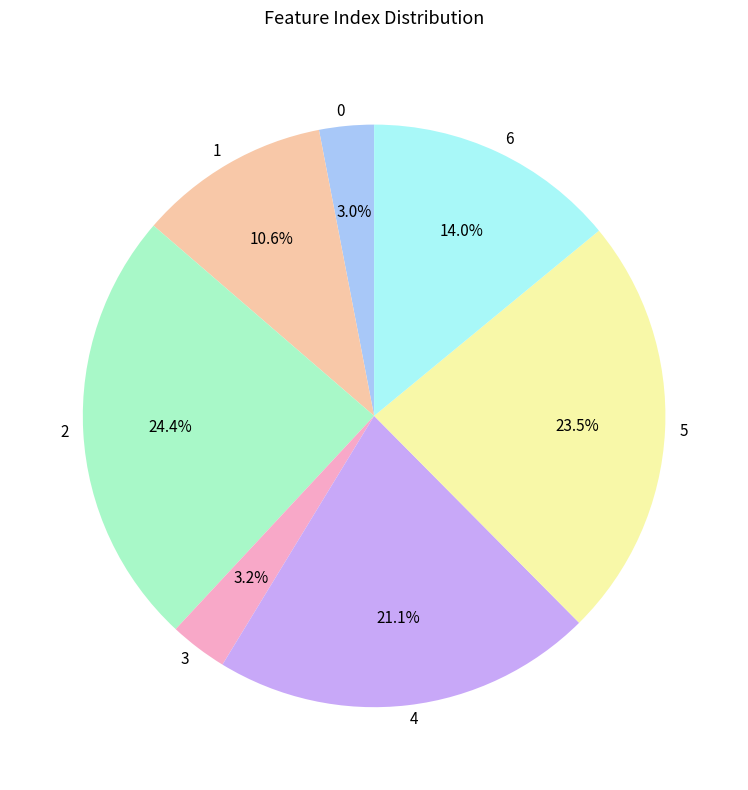

Is there any slice that represents more than half of the pie?

No